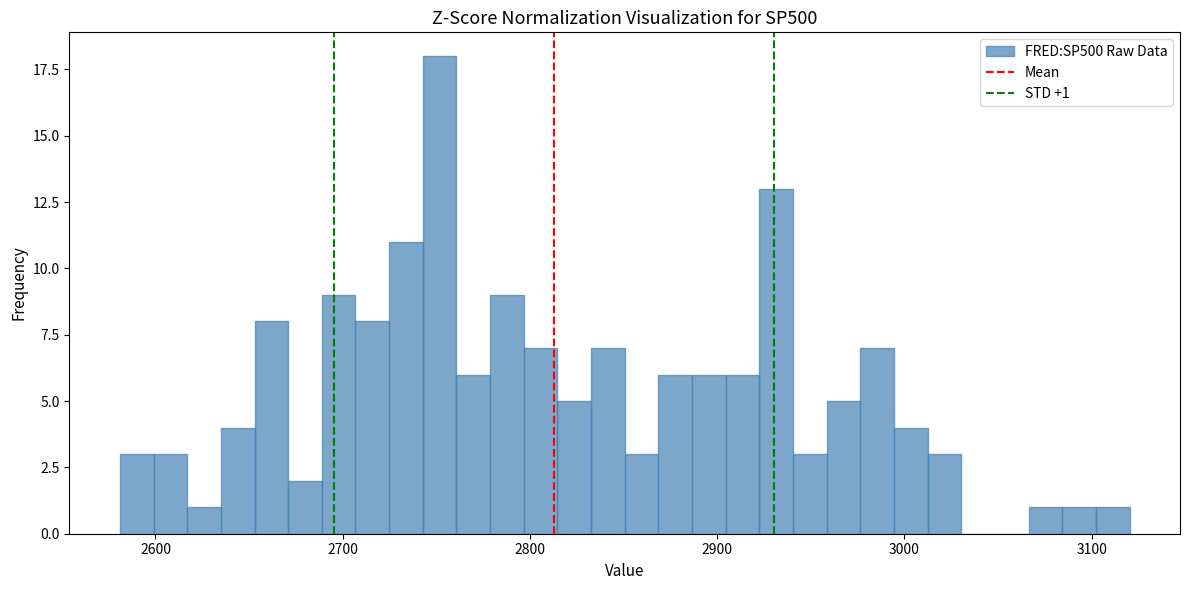

Around what value on the x-axis is the tallest bar? Give the approximate position of its centre, as read against the axis.

2750